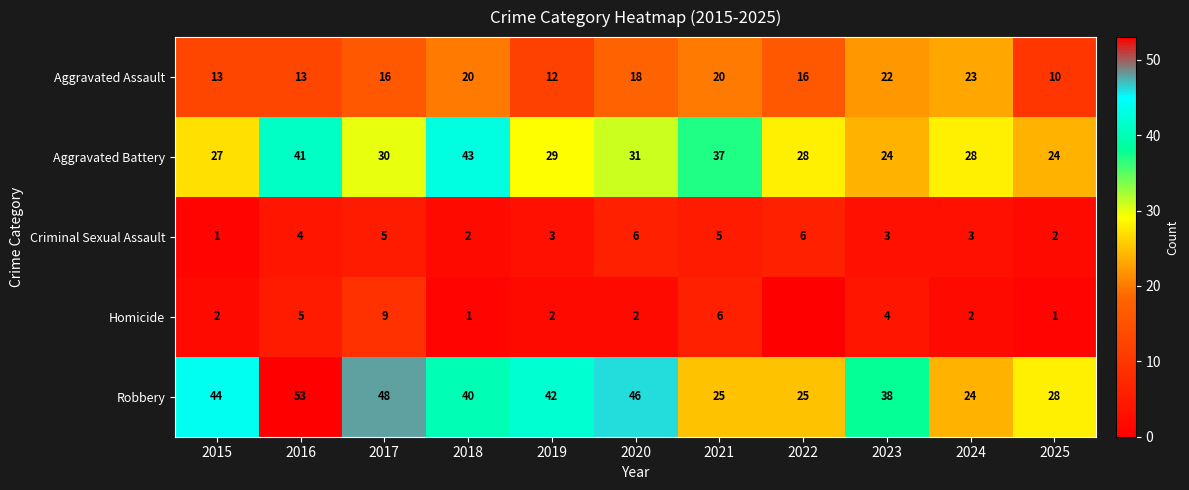

True or false: Homicide has a value of 4 at 2023.

True